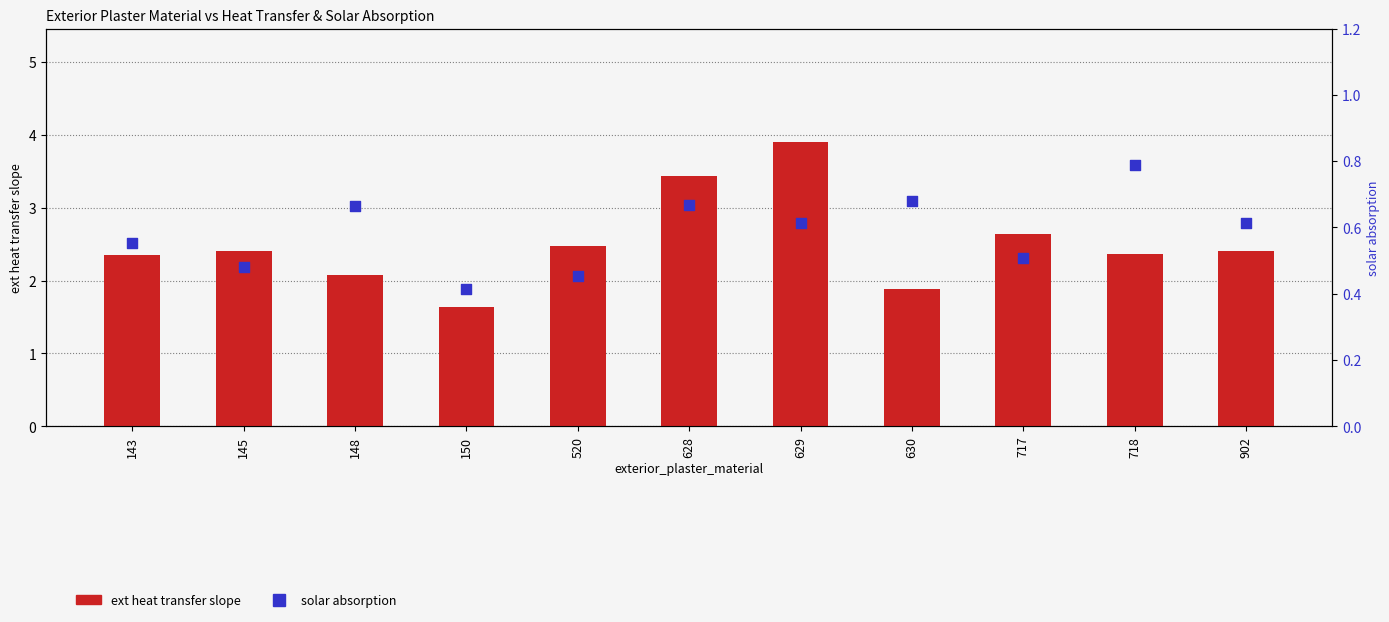

What is the total value across all series at 902?

3.0